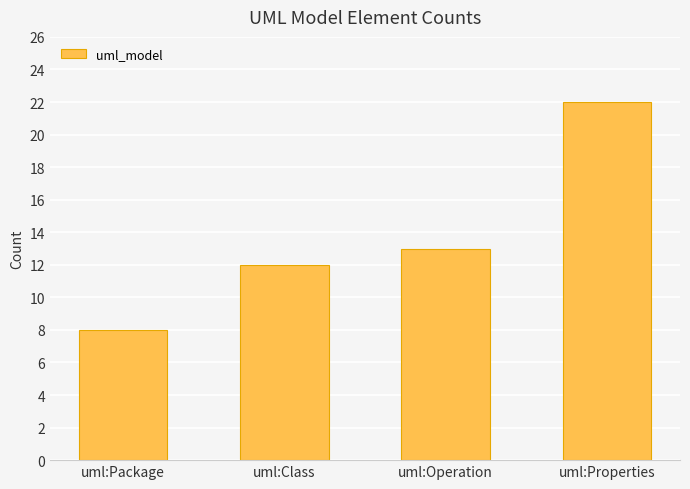

Reading left to right, list all the values displayed in this chart.

8	12	13	22